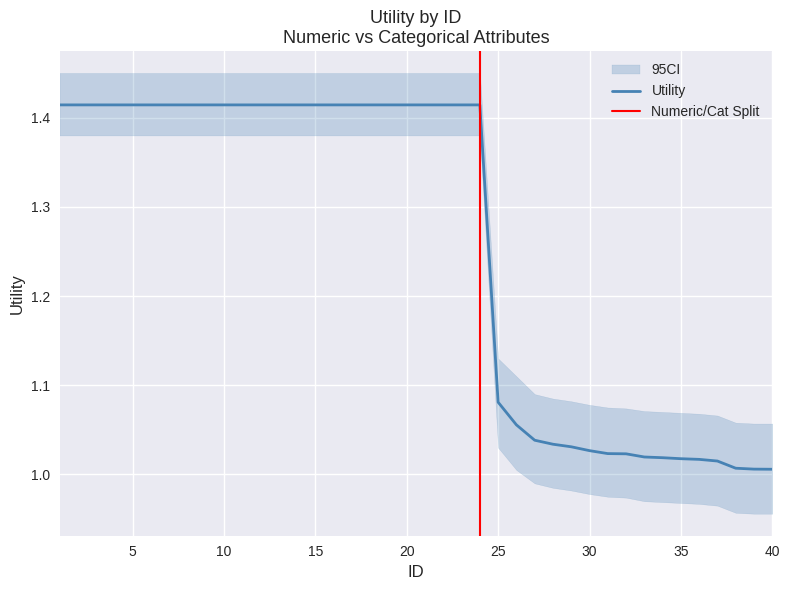

The value at 7 is 0.8. True or false?

False